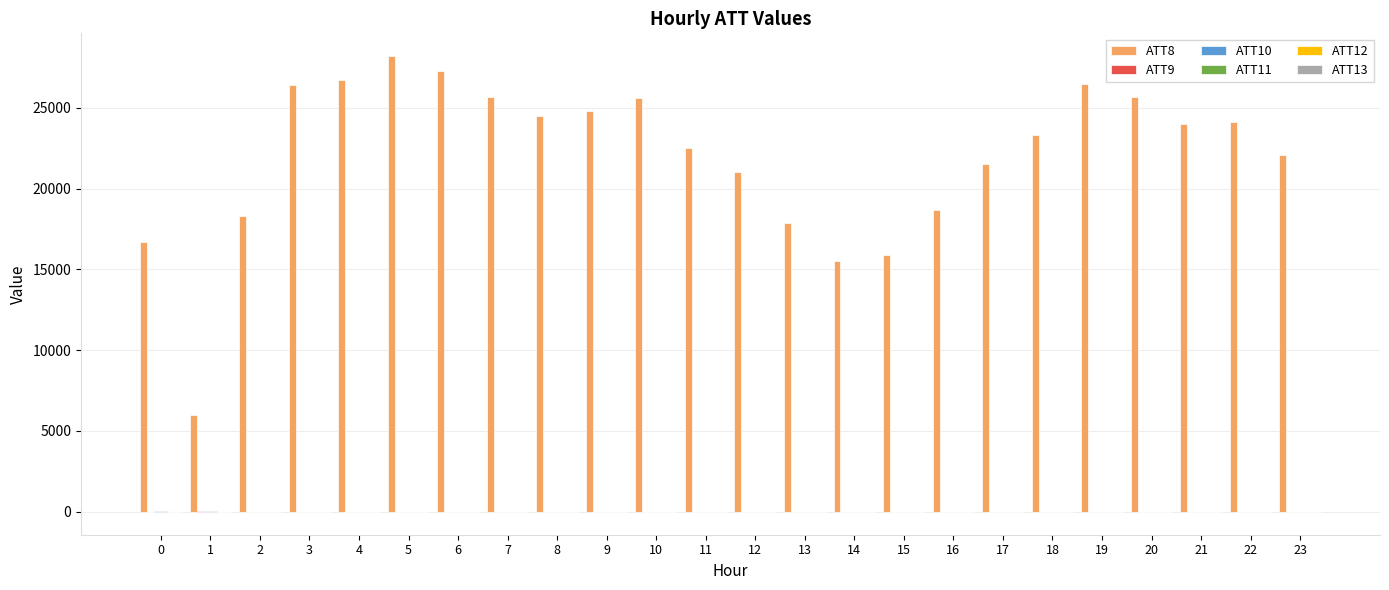

Which series changed the most between 4 and 16?

ATT8